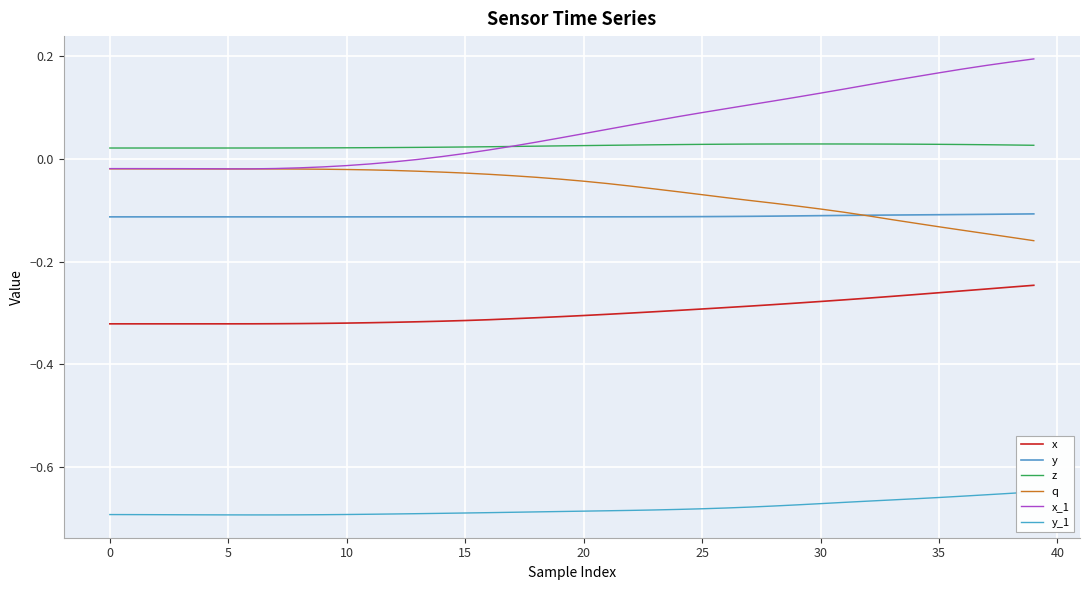

True or false: y_1 and q intersect in this chart.

False